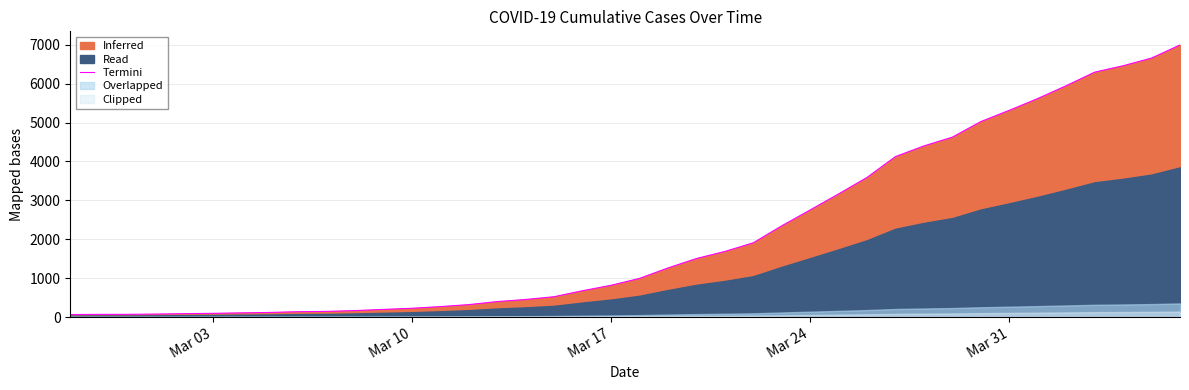

What is the highest value of the Termini series?

6994